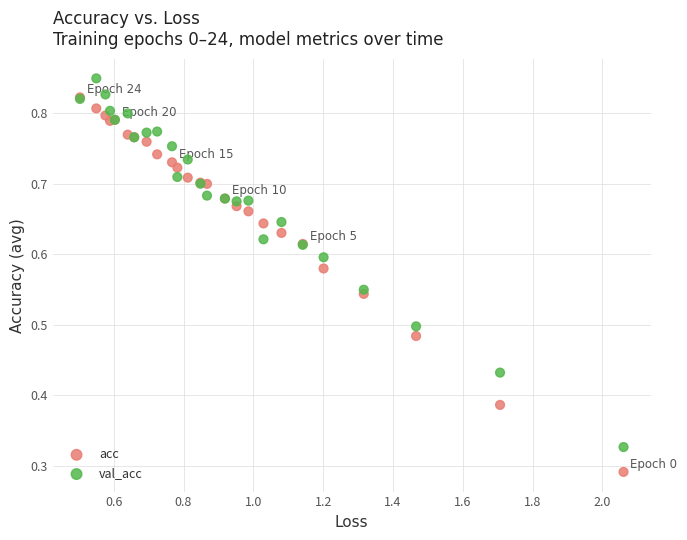

Which series reaches the maximum Y coordinate?

val_acc